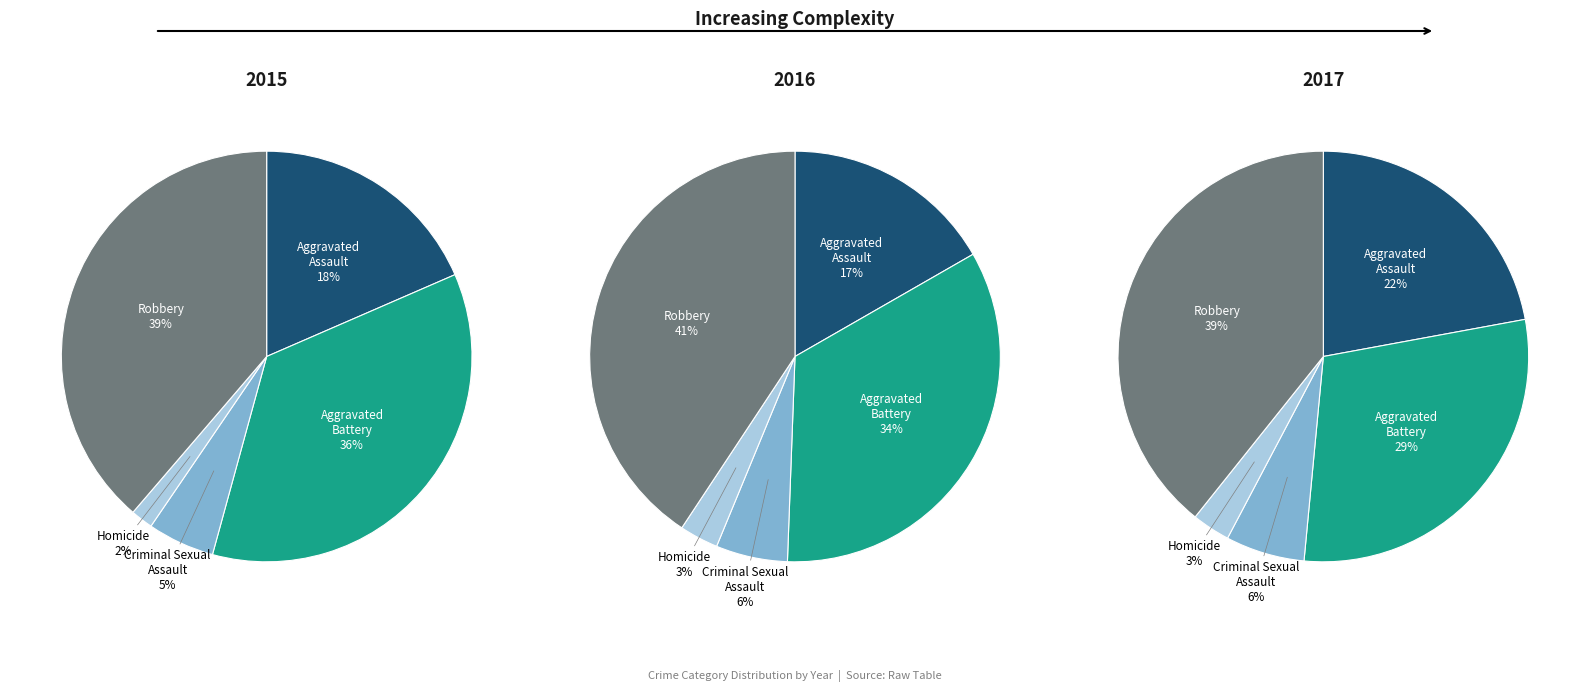

How many segments does this pie chart have?

5